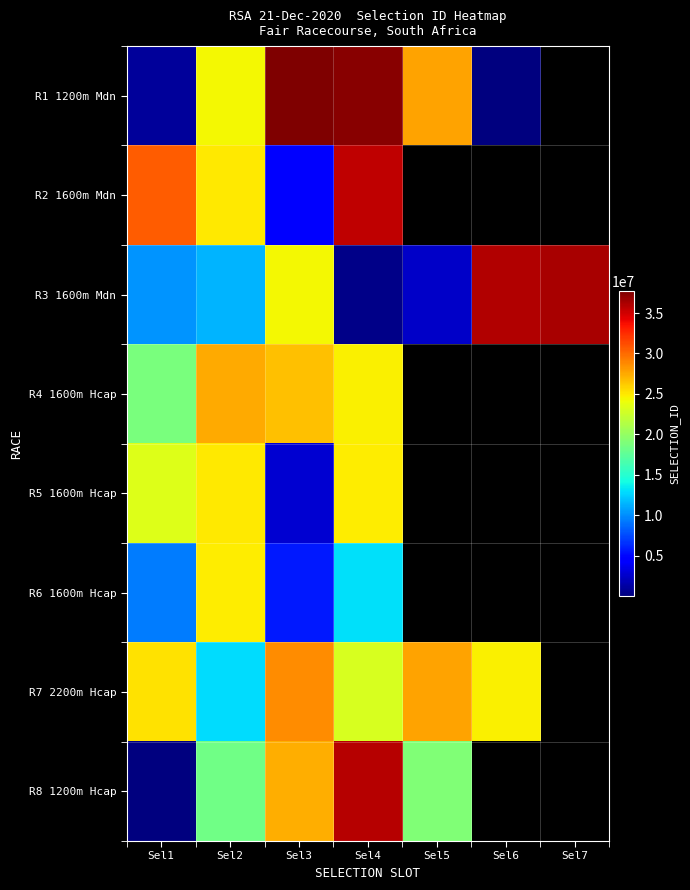

What is the smallest value displayed?

36669.0